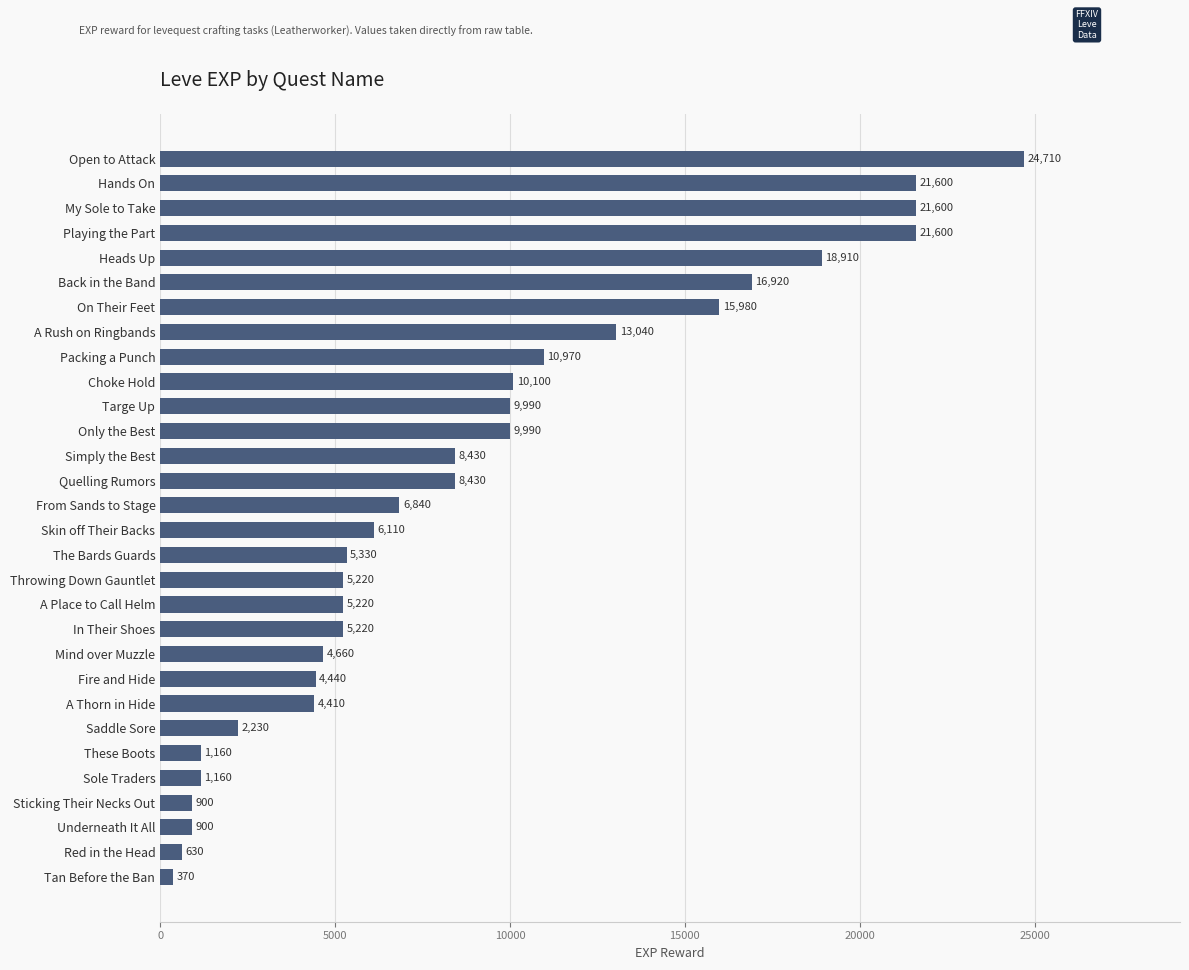

What is the change in value from In Their Shoes to Quelling Rumors?

+3210